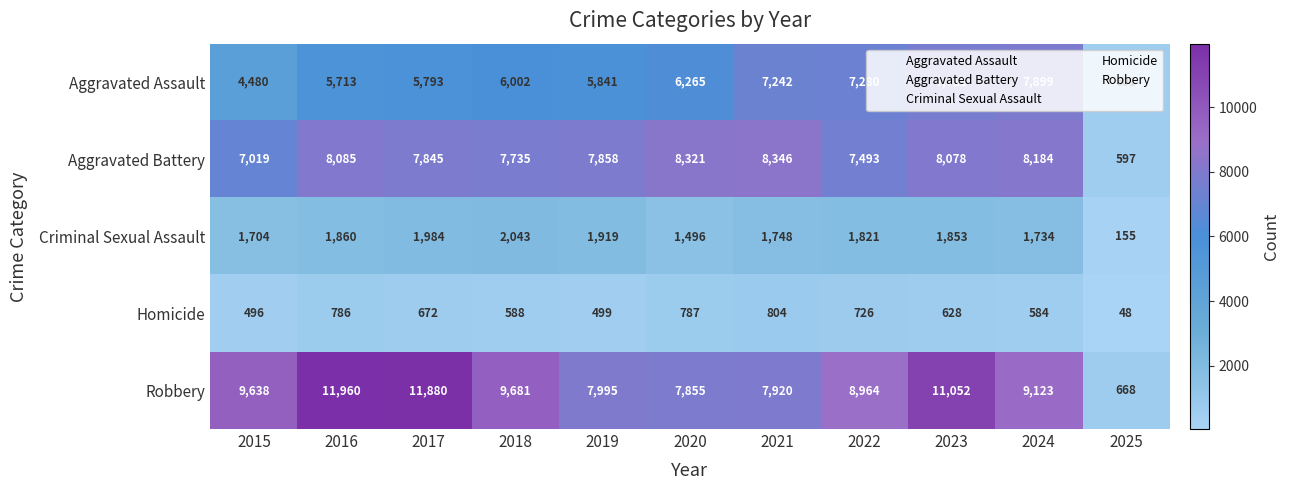

Which series changed the most between 2023 and 2024?

Robbery